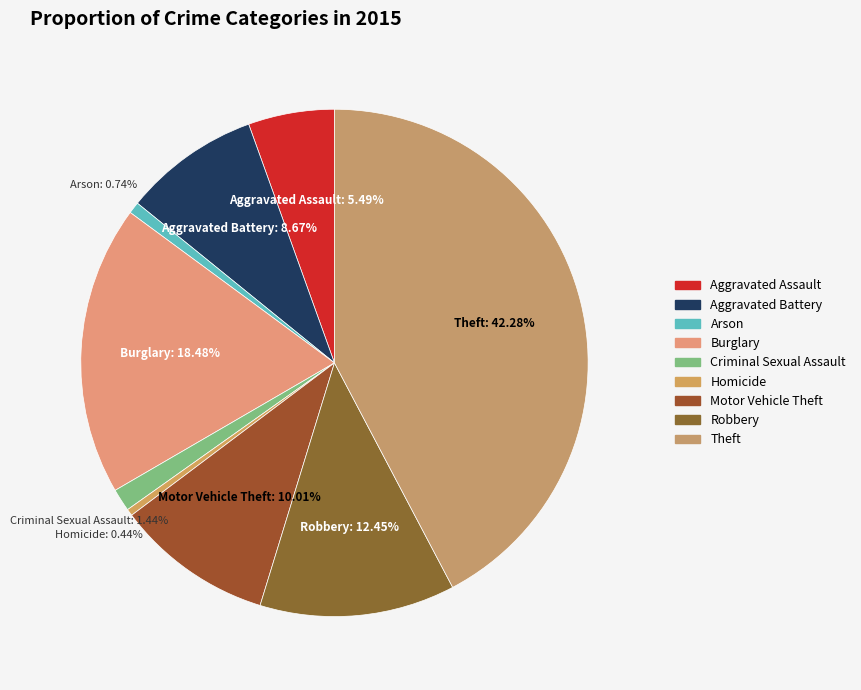

True or false: Aggravated Battery accounts for 22% of the total.

False